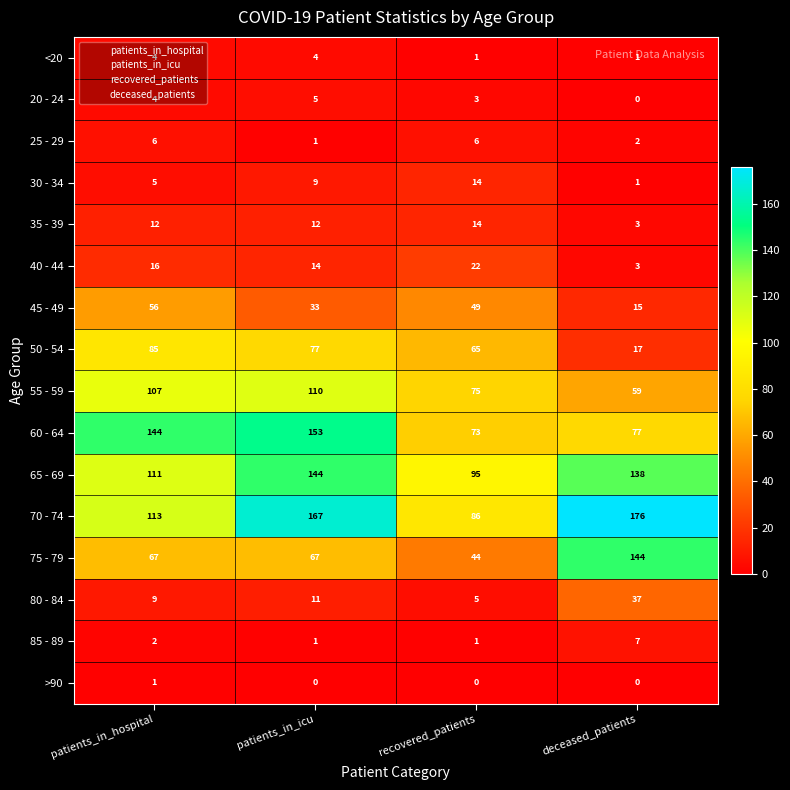

Is it true that <20 equals 1 at recovered_patients?

True